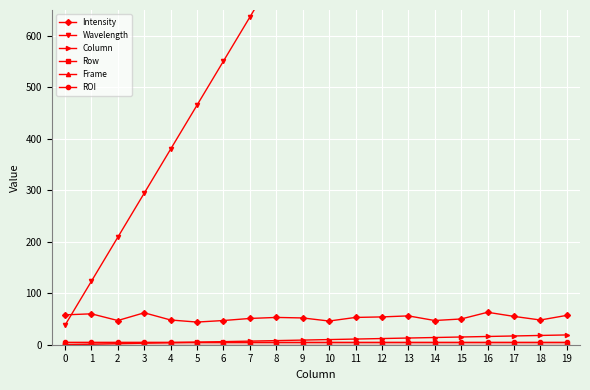

Reading left to right, transcribe all the data shown in this chart.

Intensity: 58.0	60.0	47.0	62.0	48.0	44.0	47.0	51.0	53.0	52.0	46.0	53.0	54.0	56.0	47.0	50.0	63.0	55.0	48.0	57.0
Wavelength: 37.8	123.3	208.8	294.3	379.8	465.3	550.8	636.3	721.8	807.3	892.8	978.3	1063.7	1149.2	1234.7	1320.2	1405.7	1491.2	1576.6	1662.1
Column: 0.0	1.0	2.0	3.0	4.0	5.0	6.0	7.0	8.0	9.0	10.0	11.0	12.0	13.0	14.0	15.0	16.0	17.0	18.0	19.0
Row: 0.0	0.0	0.0	0.0	0.0	0.0	0.0	0.0	0.0	0.0	0.0	0.0	0.0	0.0	0.0	0.0	0.0	0.0	0.0	0.0
Frame: 5.0	5.0	5.0	5.0	5.0	5.0	5.0	5.0	5.0	5.0	5.0	5.0	5.0	5.0	5.0	5.0	5.0	5.0	5.0	5.0
ROI: 5.0	5.0	5.0	5.0	5.0	5.0	5.0	5.0	5.0	5.0	5.0	5.0	5.0	5.0	5.0	5.0	5.0	5.0	5.0	5.0